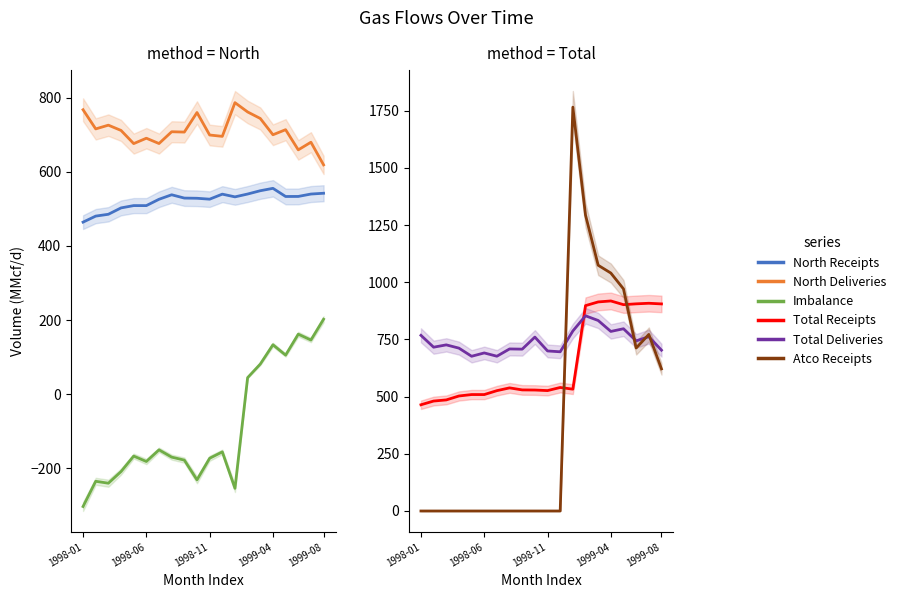

Where does the Total Deliveries series first go above 726?

1998-01